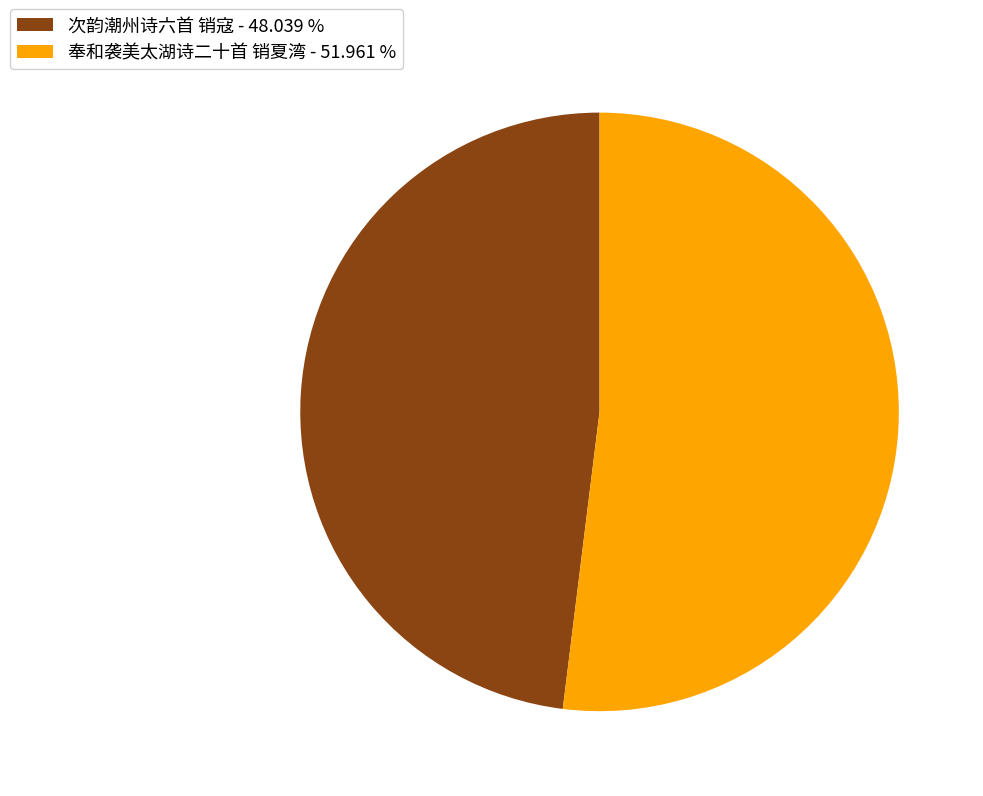

How many segments does this pie chart have?

2